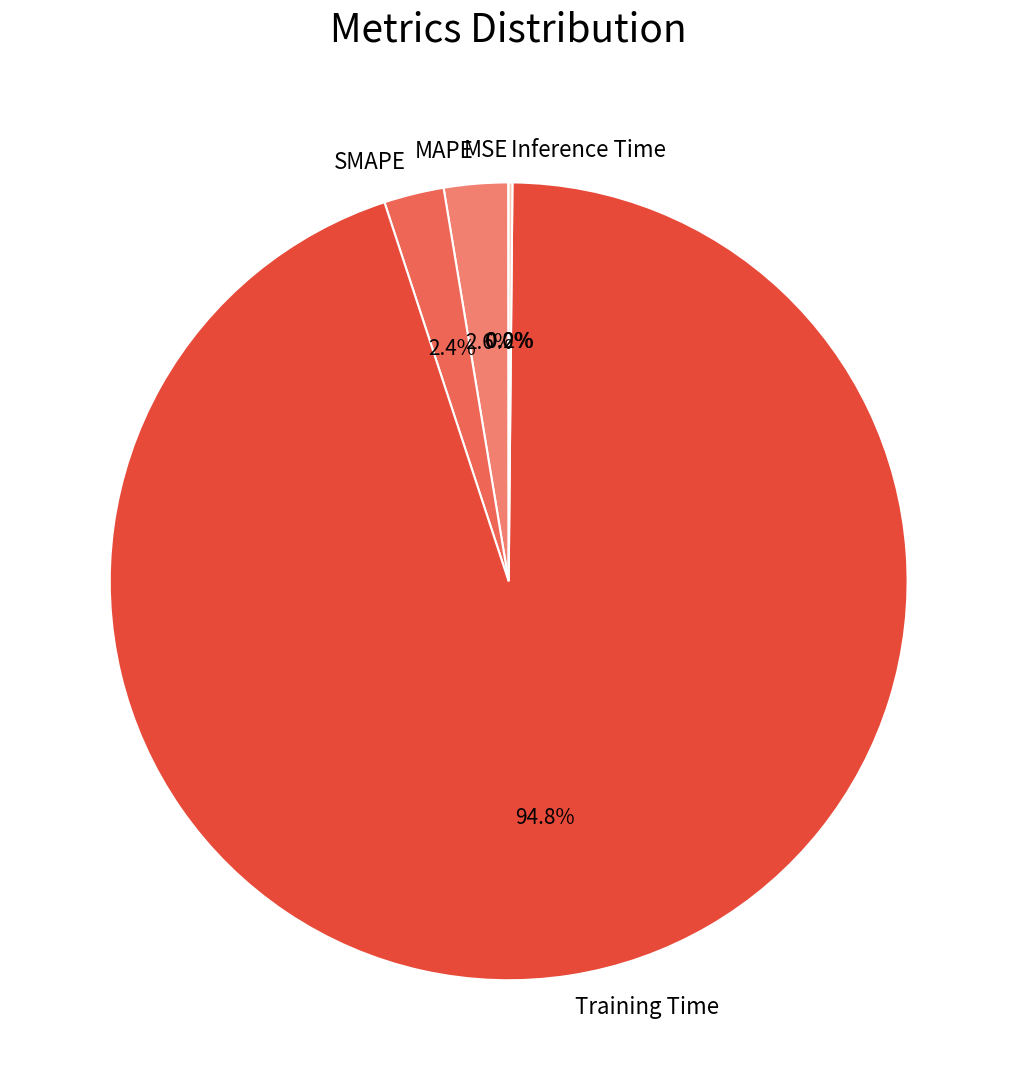

Combined, do SMAPE and Training Time account for over 50%?

Yes